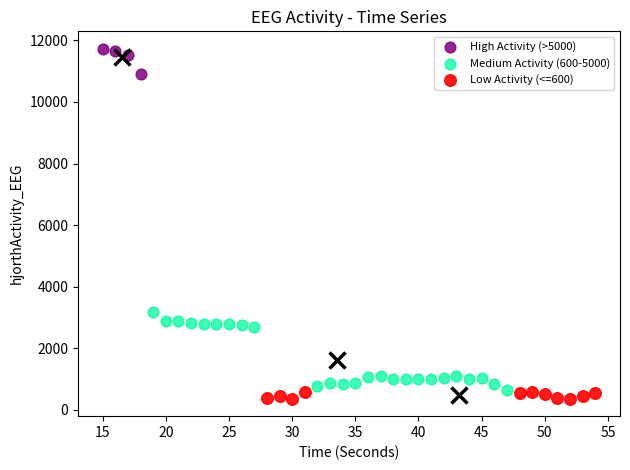

Which series reaches the maximum Y coordinate?

High Activity (>5000)